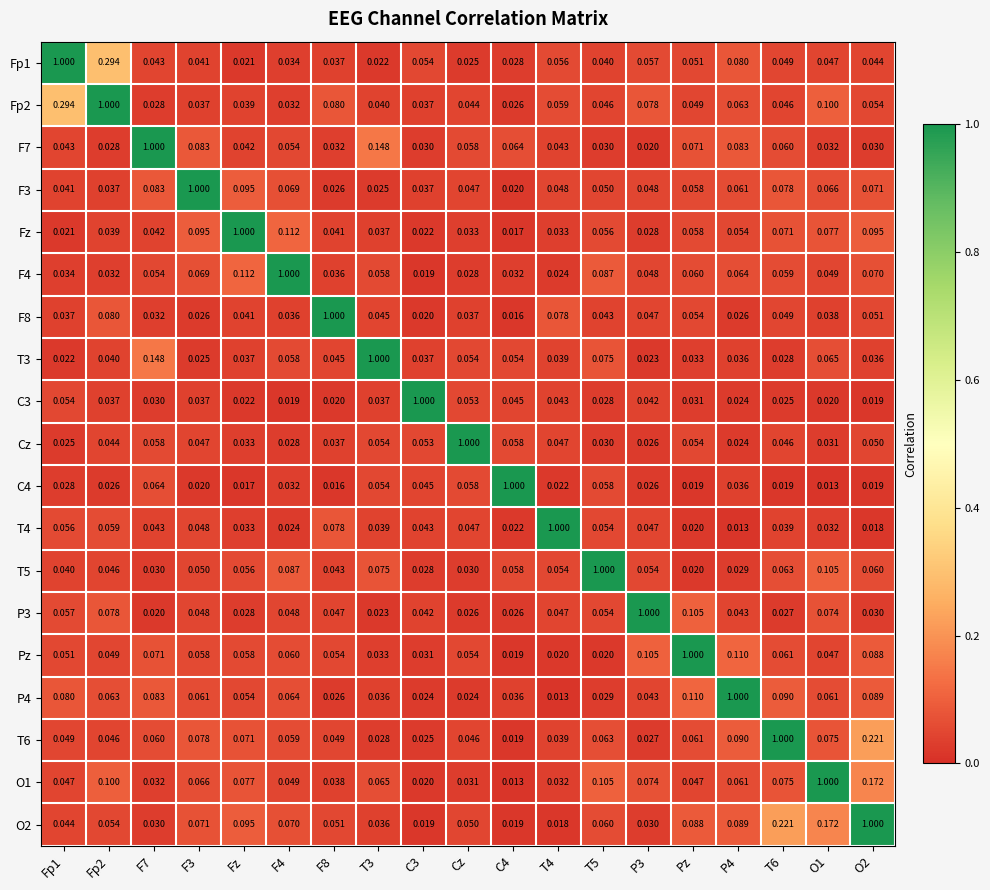

At which label is T5 closest to 0?

Pz